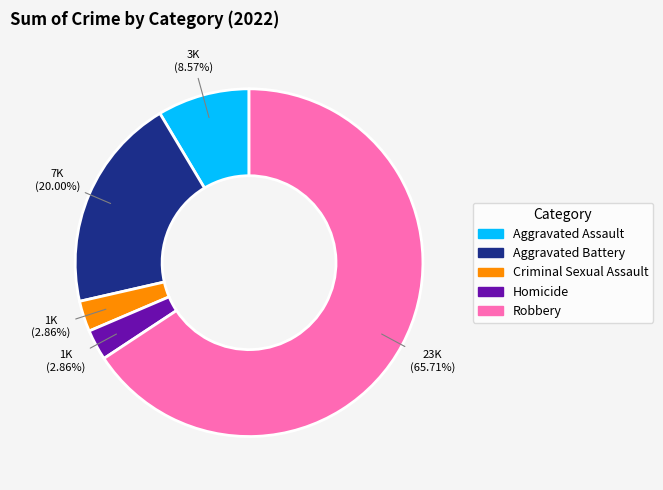

Is it true that Aggravated Battery is 20% of the pie?

True